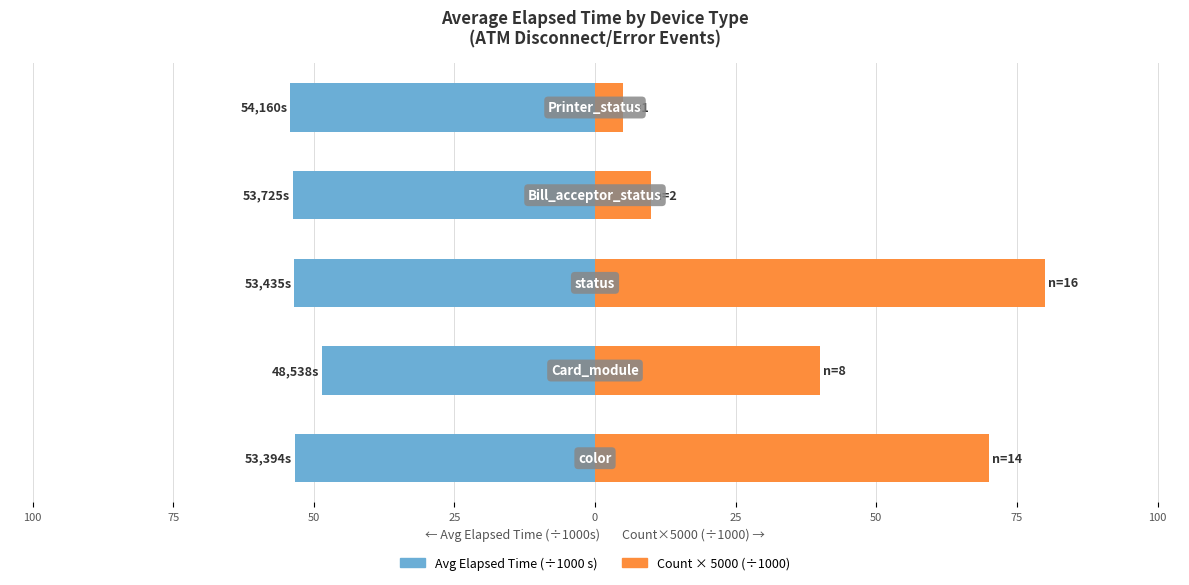

Reading left to right, list all the values displayed in this chart.

Avg Elapsed Time (÷1000 s): 125=-53.4	100=-48.5	75=-53.4	50=-53.7	25=-54.2
Count × 5000 (÷1000): 125=70.0	100=40.0	75=80.0	50=10.0	25=5.0